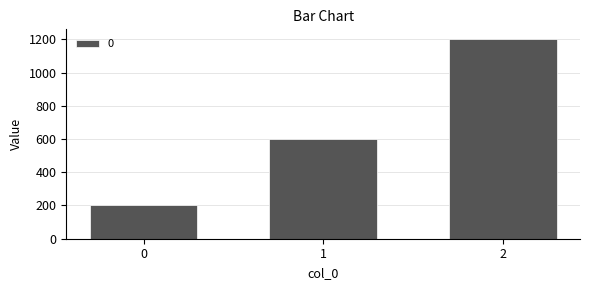

What is the maximum value shown in the chart?

1200